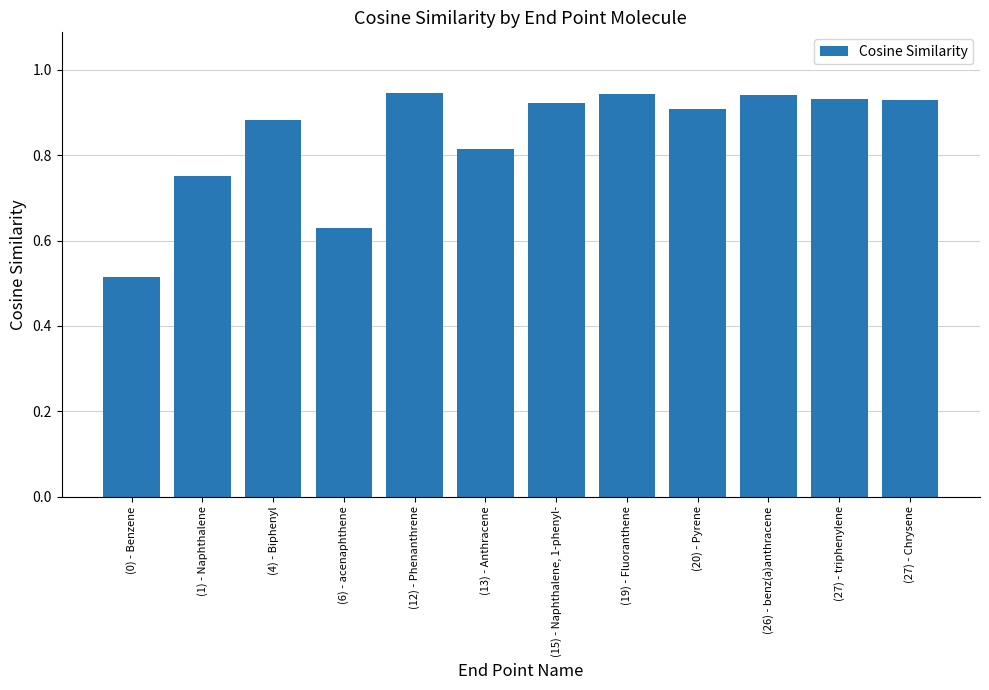

Is it true that the value at (27) - Chrysene is 1.5?

False